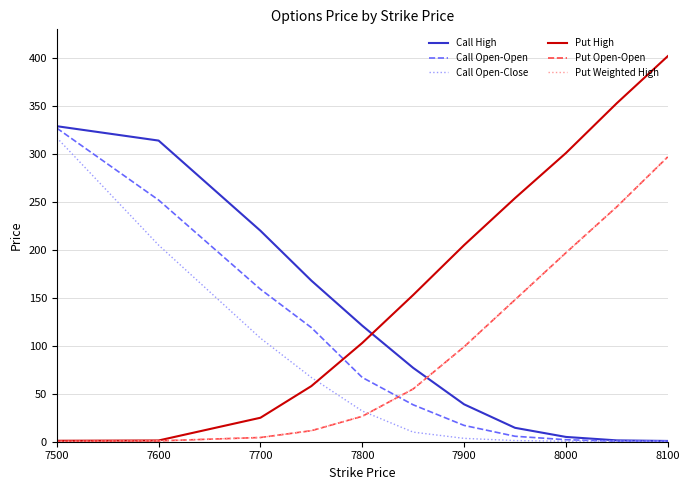

Which series ends up on top after the final intersection of Call Open-Open and Put Weighted High?

Put Weighted High